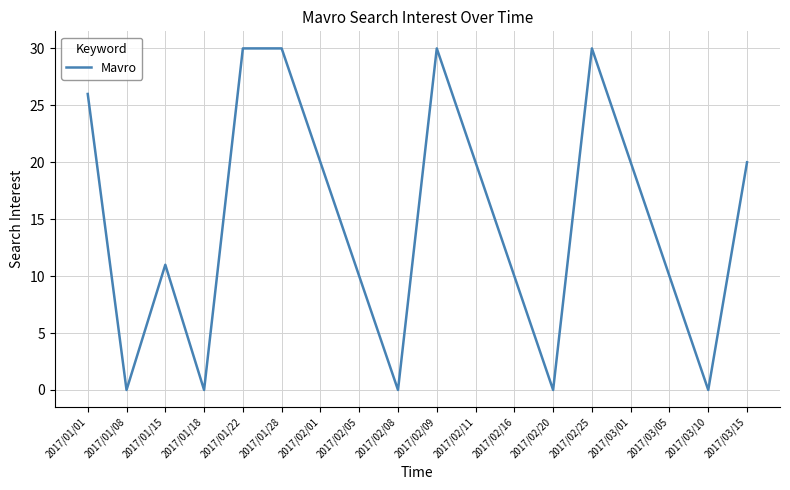

How many lines are shown in the chart?

1